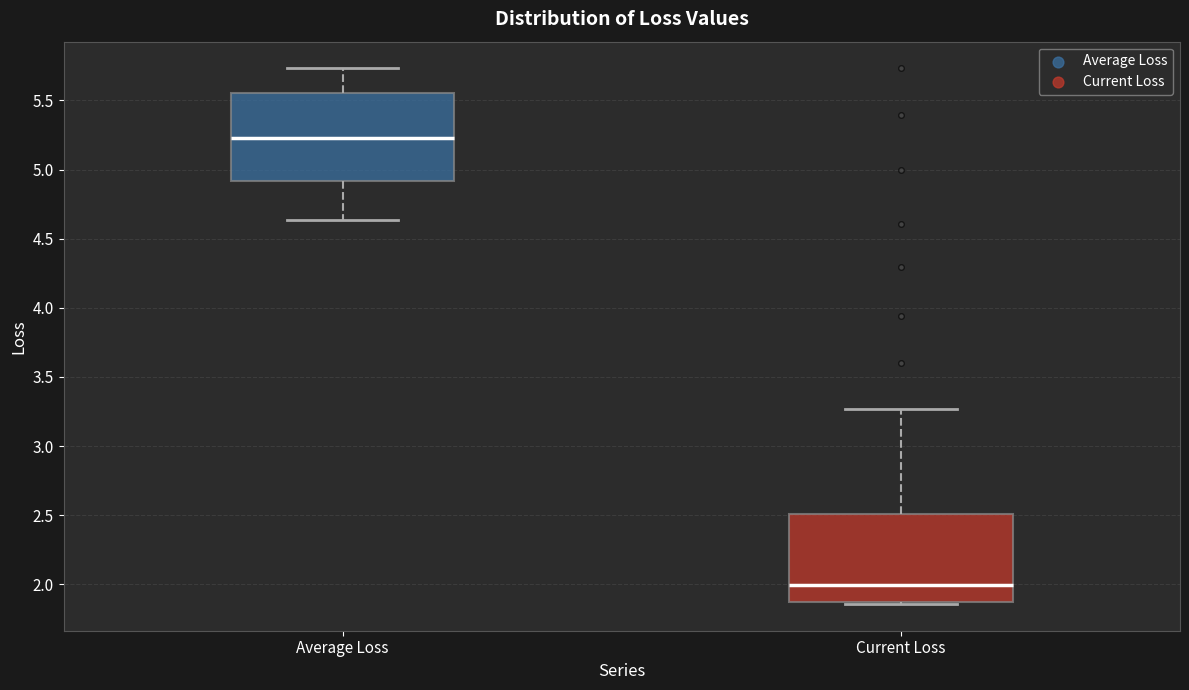

Reading left to right, read every box against the y-axis: the position of its median line, the range the box covers, and the ends of its whiskers. The values are not printed on the chart, so give them approximately, as read against the axis.

Average Loss: median 5.25, box 4.90 to 5.55, whiskers 4.65 to 5.75
Current Loss: median 2.00, box 1.85 to 2.50, whiskers 1.85 to 3.25